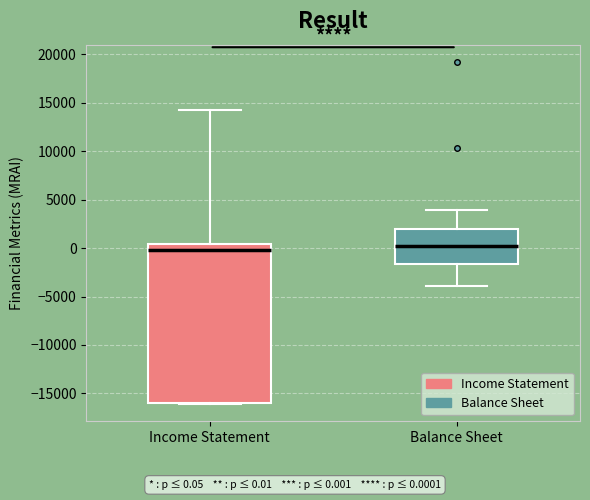

Where is the upper edge of the box for Balance Sheet on the y-axis? The values are not printed on the chart, so give them approximately, as read against the axis.

2000